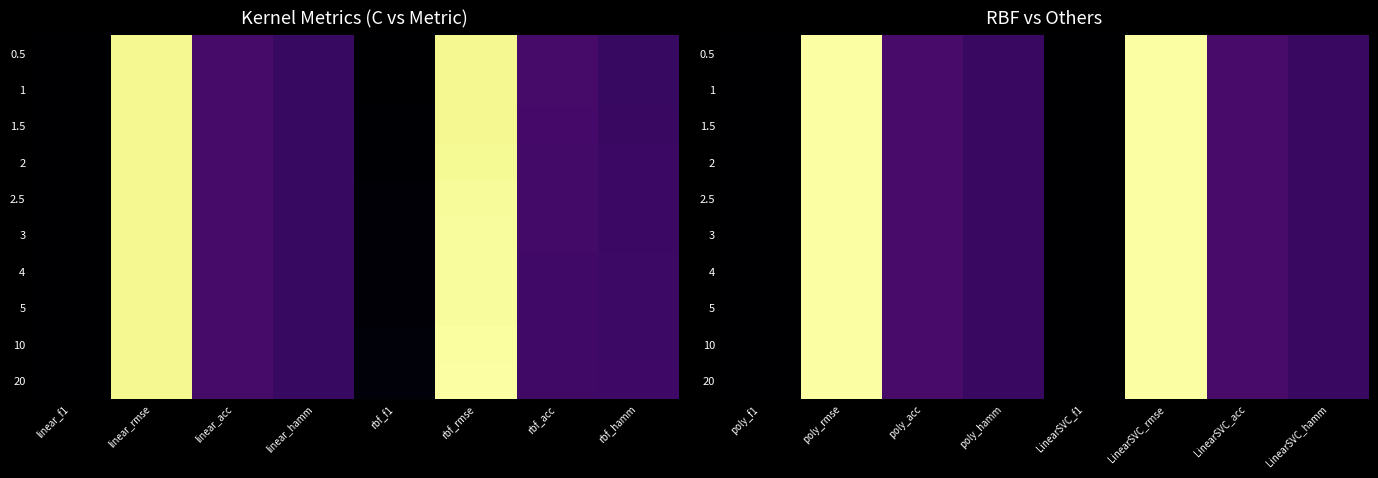

Between rbf_rmse and rbf_acc, which is larger?

rbf_rmse